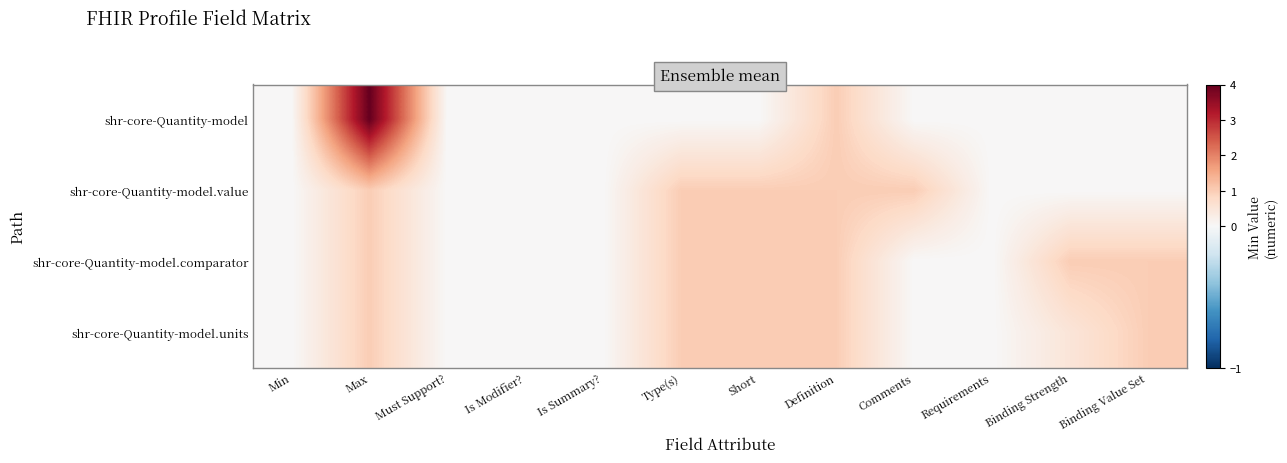

Which label corresponds to the largest value in the chart?

Max